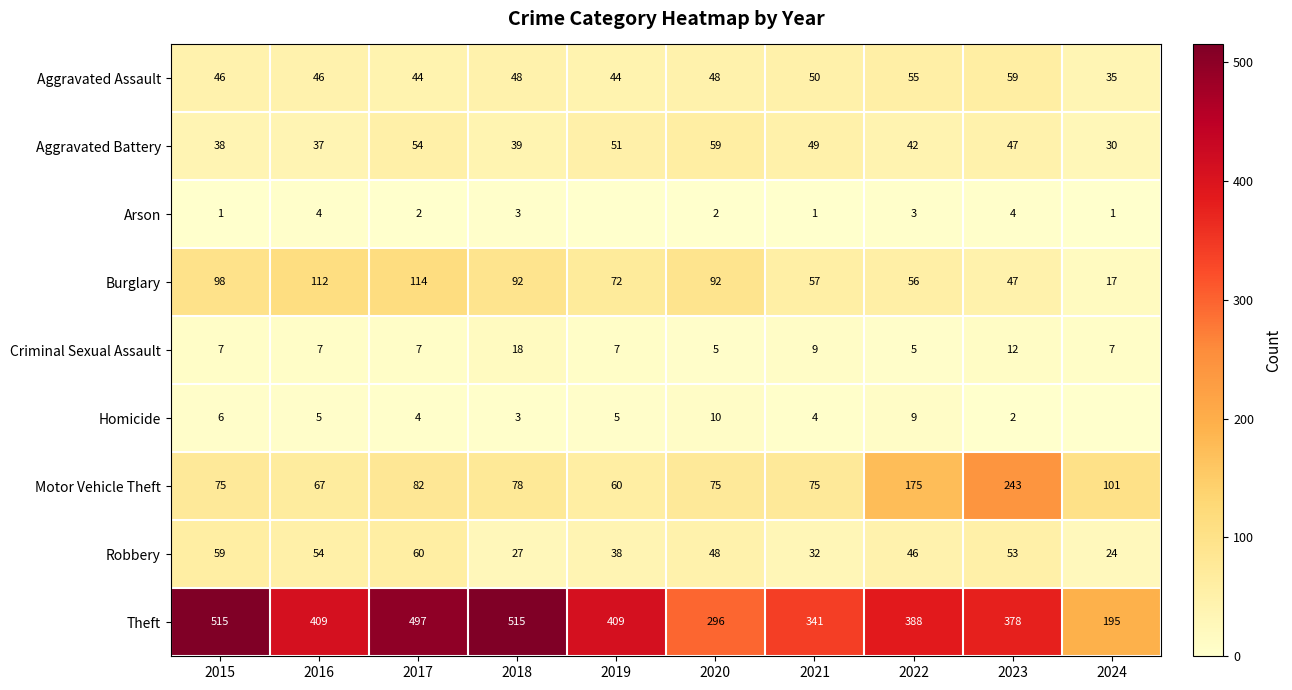

What is the total value across all series at 2020?

635